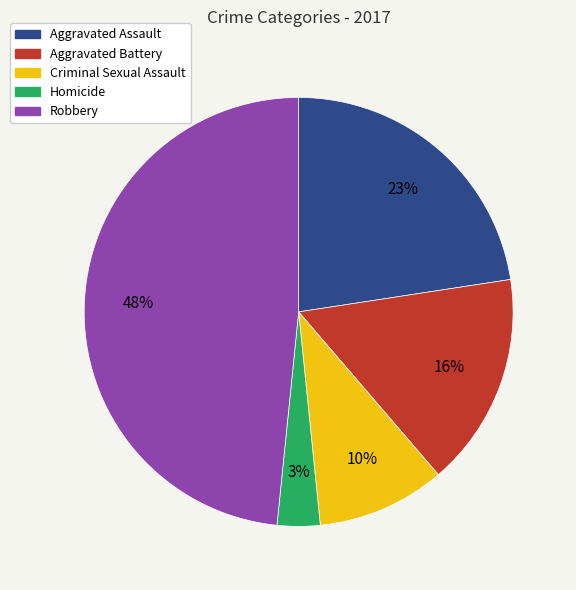

Do Robbery and Criminal Sexual Assault together represent more than half of the pie?

Yes